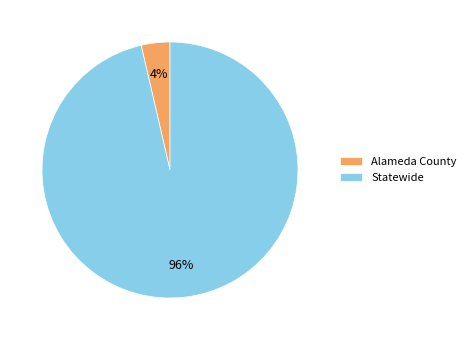

How many slices are in this pie chart?

2